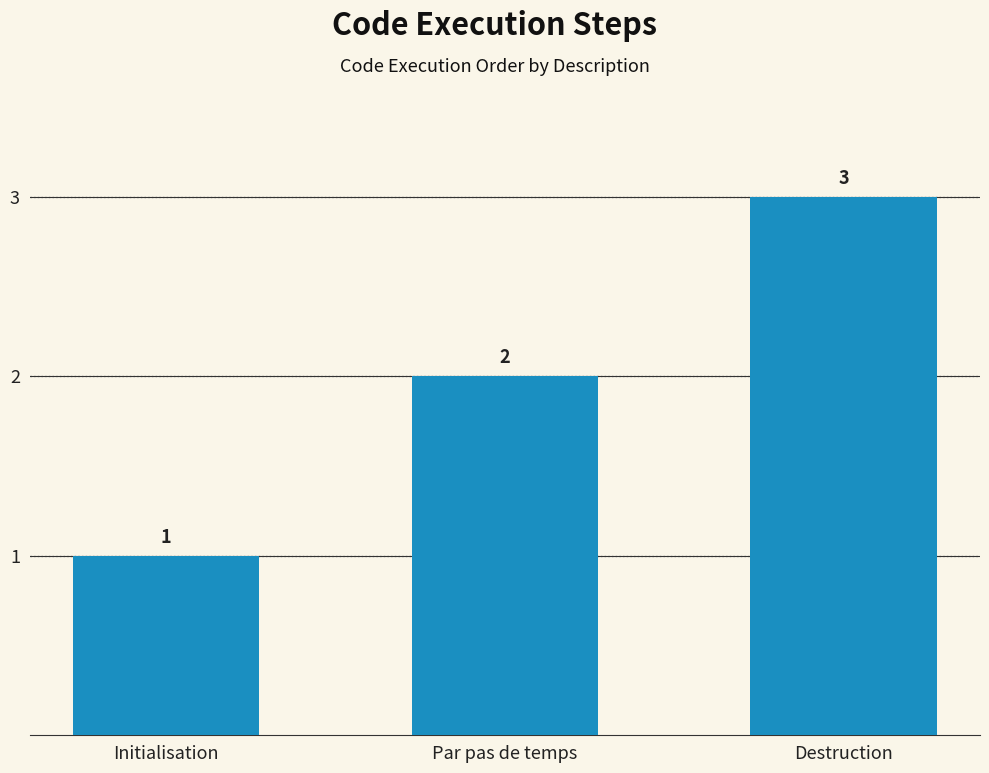

List the labels in order of value, largest first.

Destruction, Par pas de temps, Initialisation